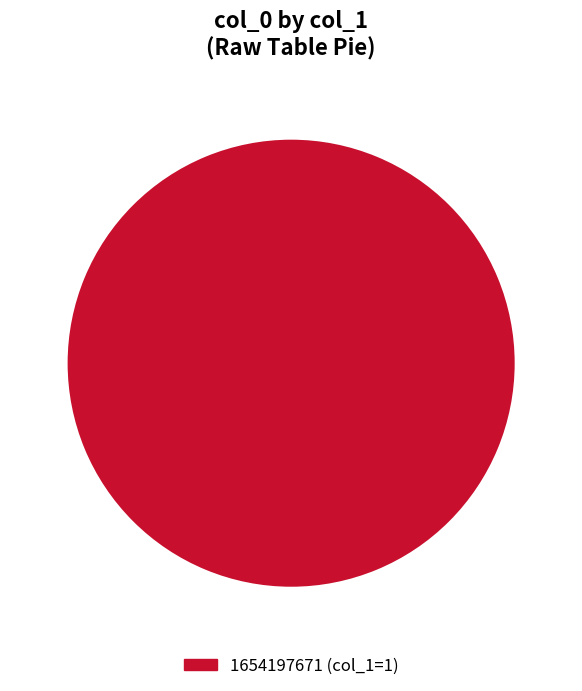

Is there any slice that represents more than half of the pie?

Yes